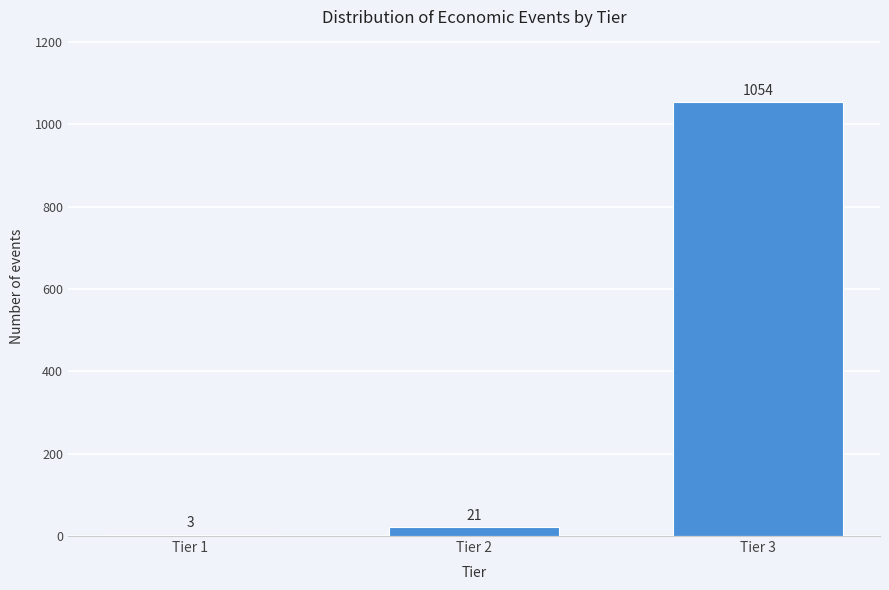

Reading left to right, list all the values displayed in this chart.

Tier 1=3	Tier 2=21	Tier 3=1054